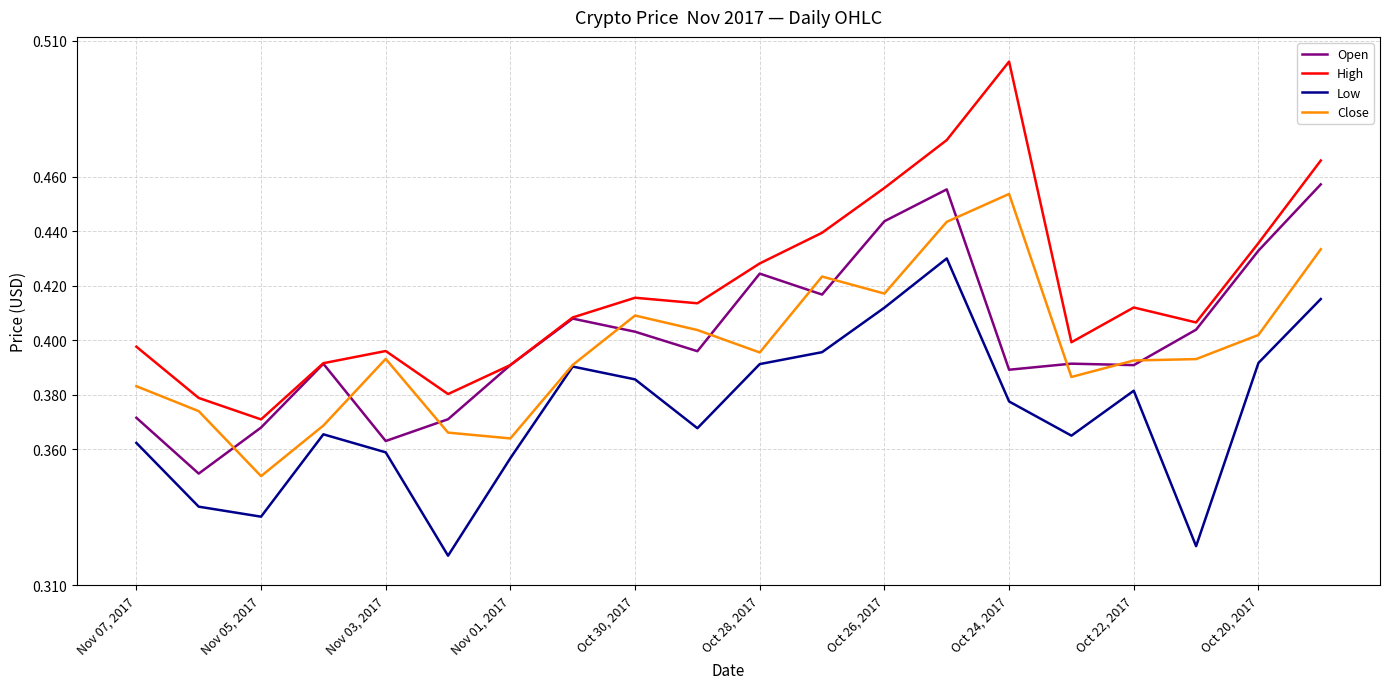

True or false: Open and Low cross at least once.

False